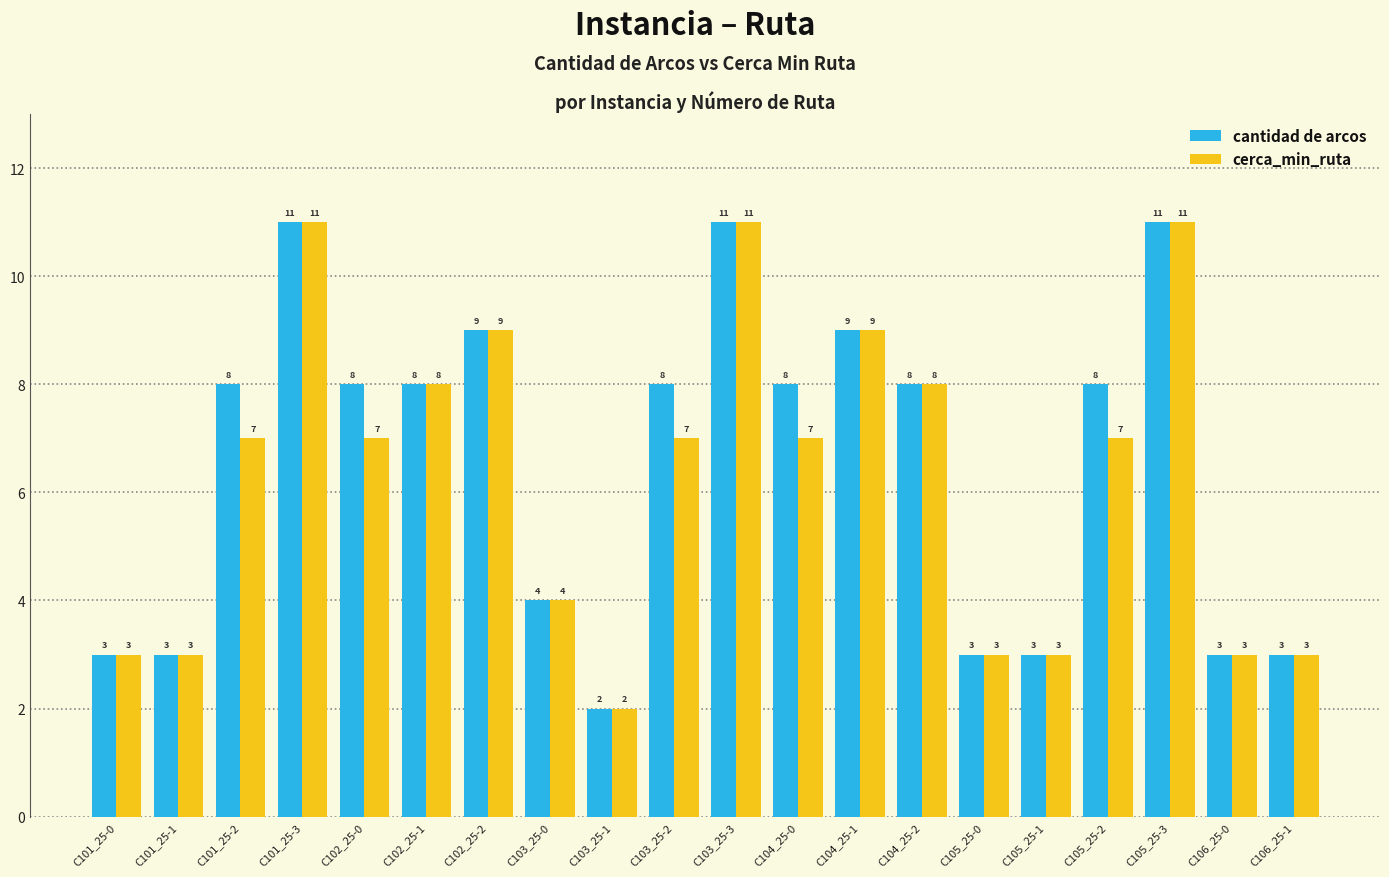

What is the label of the 18th bar from the left?

C105_25-3